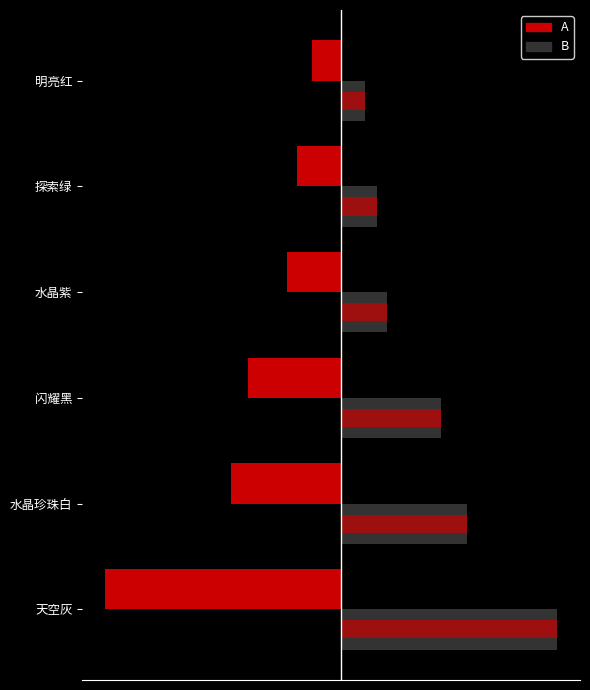

How many bars are there in each group?

2